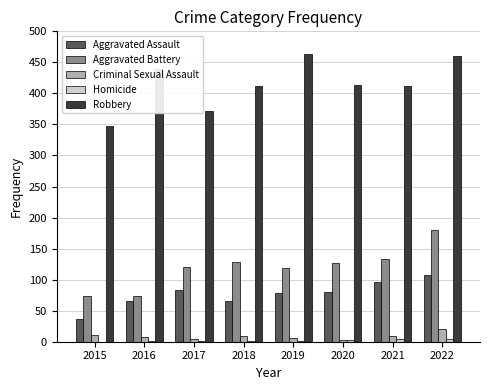

What is the spread (max minus min) of values at 2018?

411